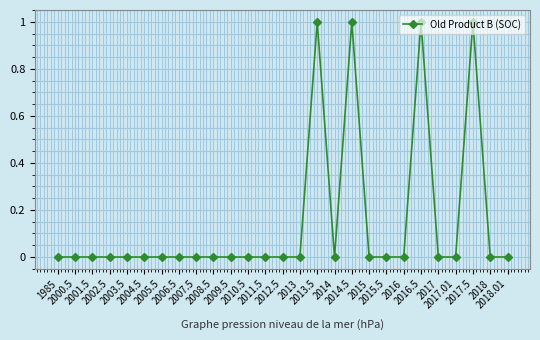

Reading left to right, what are all the values shown in this chart?

1985=0	2000.5=0	2001.5=0	2002.5=0	2003.5=0	2004.5=0	2005.5=0	2006.5=0	2007.5=0	2008.5=0	2009.5=0	2010.5=0	2011.5=0	2012.5=0	2013=0	2013.5=1	2014=0	2014.5=1	2015=0	2015.5=0	2016=0	2016.5=1	2017=0	2017.01=0	2017.5=1	2018=0	2018.01=0